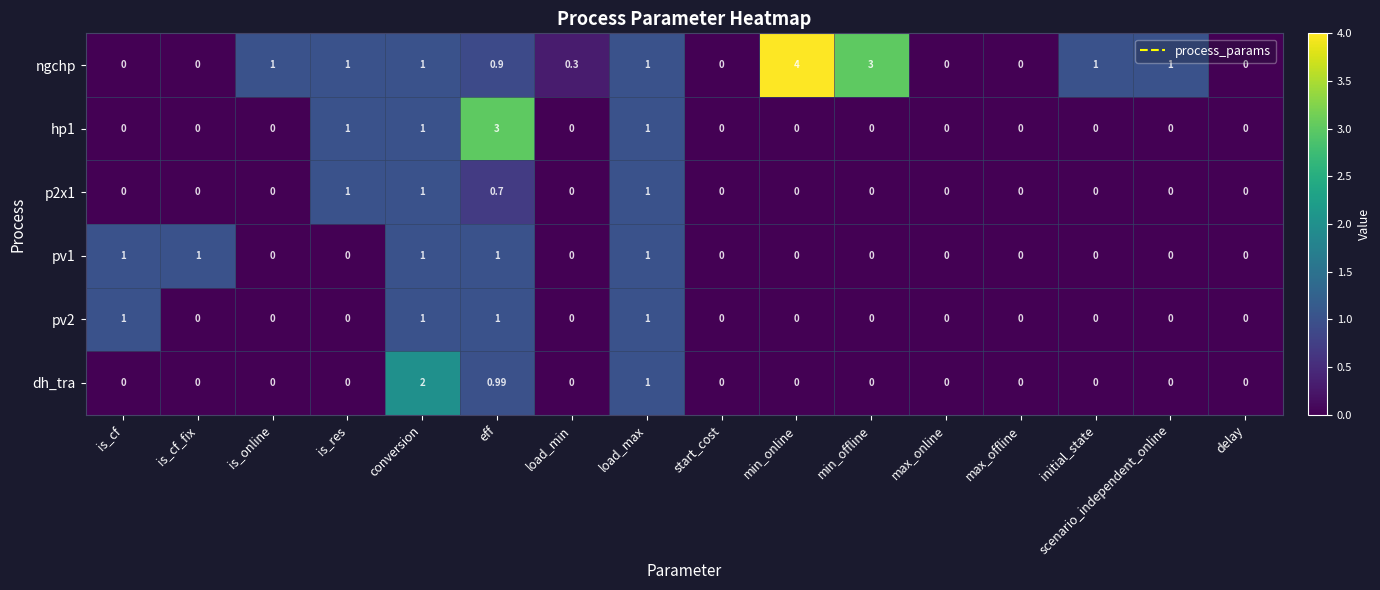

Where is dh_tra nearest to the value 1?

load_max